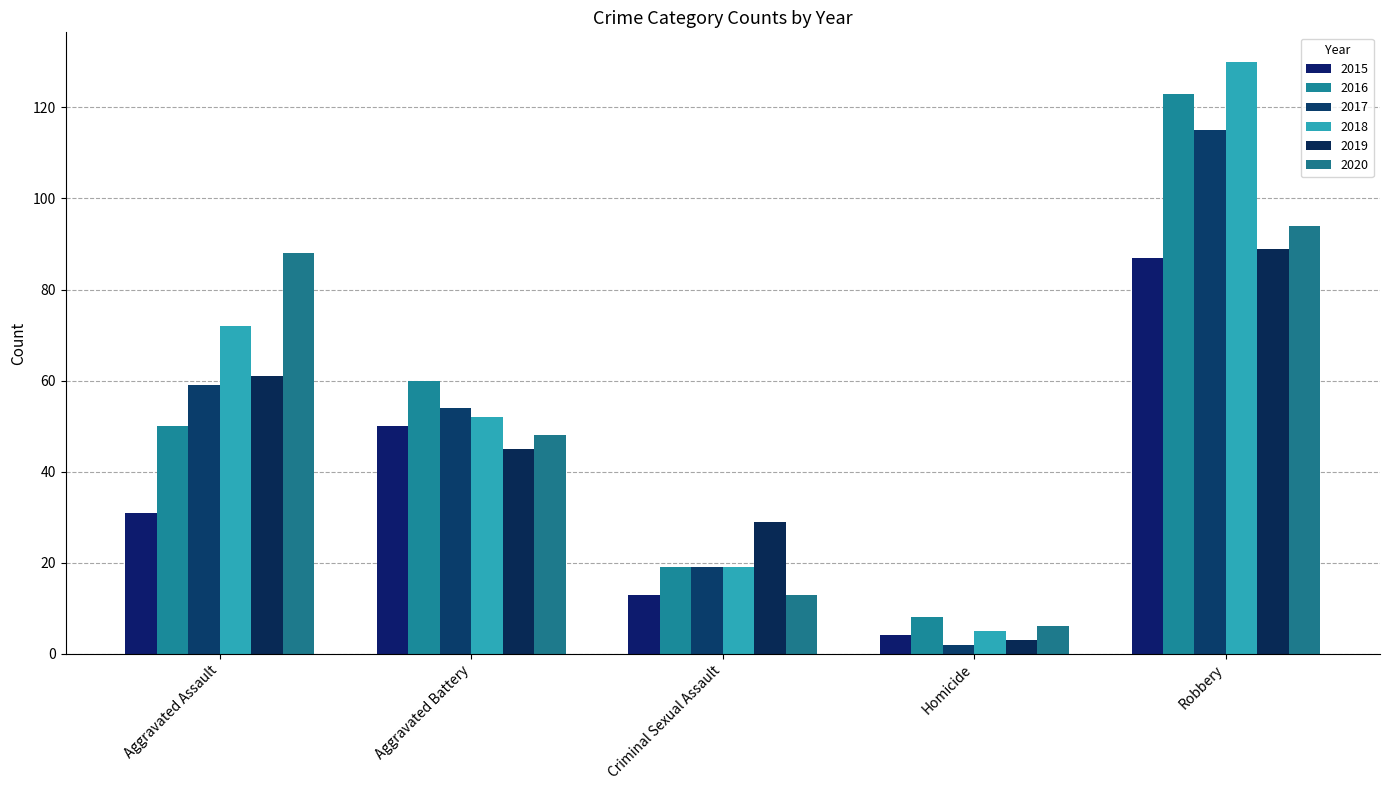

What is the difference between the 2015 values at Homicide and Robbery?

83